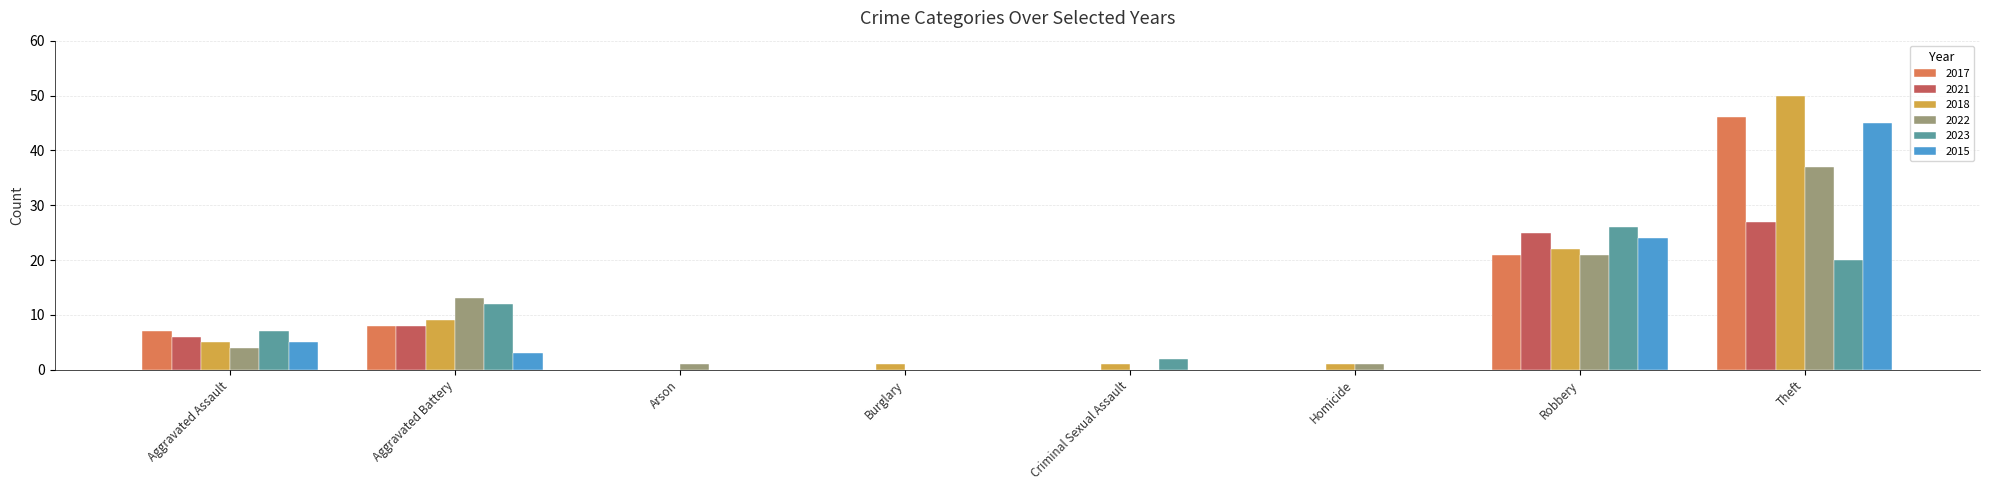

Which series has the widest spread of values?

2018